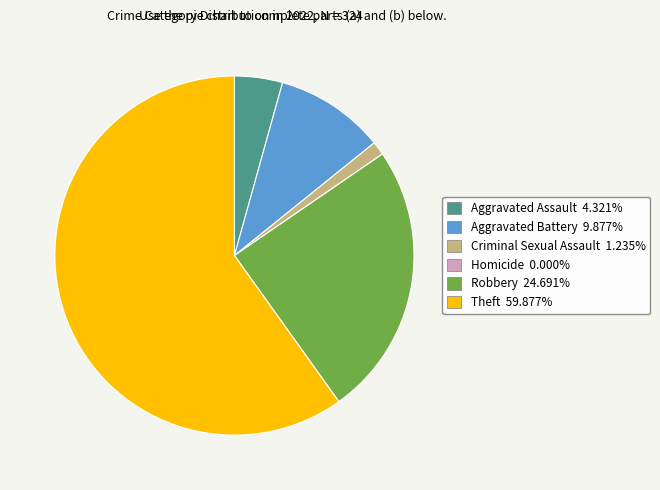

Do Criminal Sexual Assault and Robbery together represent more than half of the pie?

No